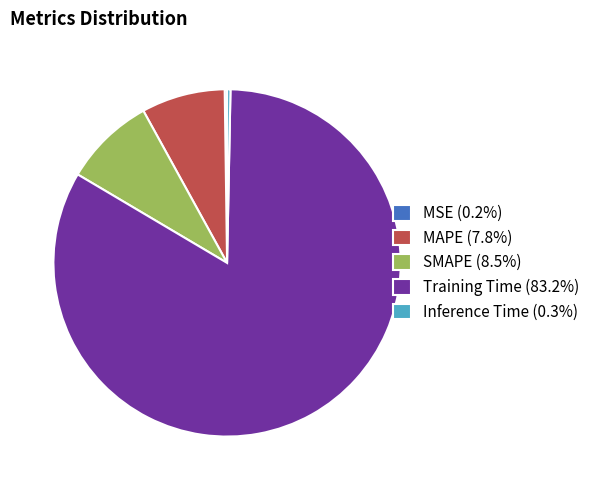

Does any single category account for the majority?

Yes